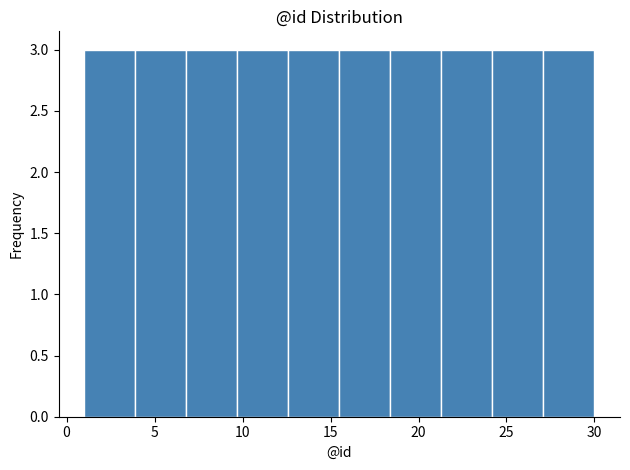

Reading left to right, list every bar in this chart as the range it spans on the x-axis followed by its height. Neither the bar edges nor the heights are printed on the chart, so give them approximately, as read against the axes.

1.0 to 3.9: 3
3.9 to 6.8: 3
6.8 to 9.7: 3
9.7 to 12.6: 3
12.6 to 15.5: 3
15.5 to 18.4: 3
18.4 to 21.3: 3
21.3 to 24.2: 3
24.2 to 27.1: 3
27.1 to 30.0: 3